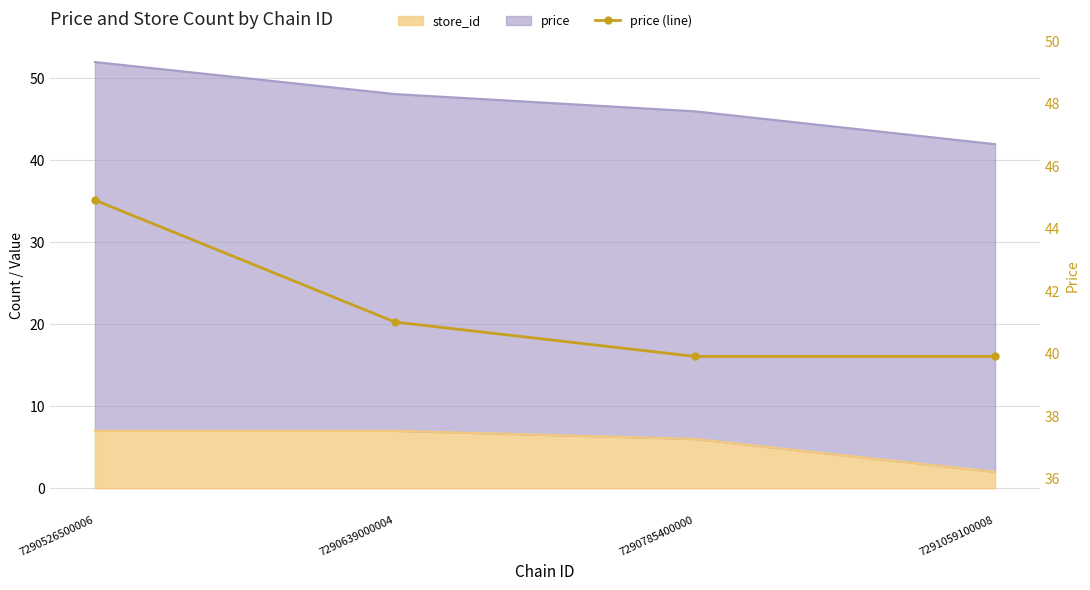

Where is the data nearest to the value 42?

7290639000004